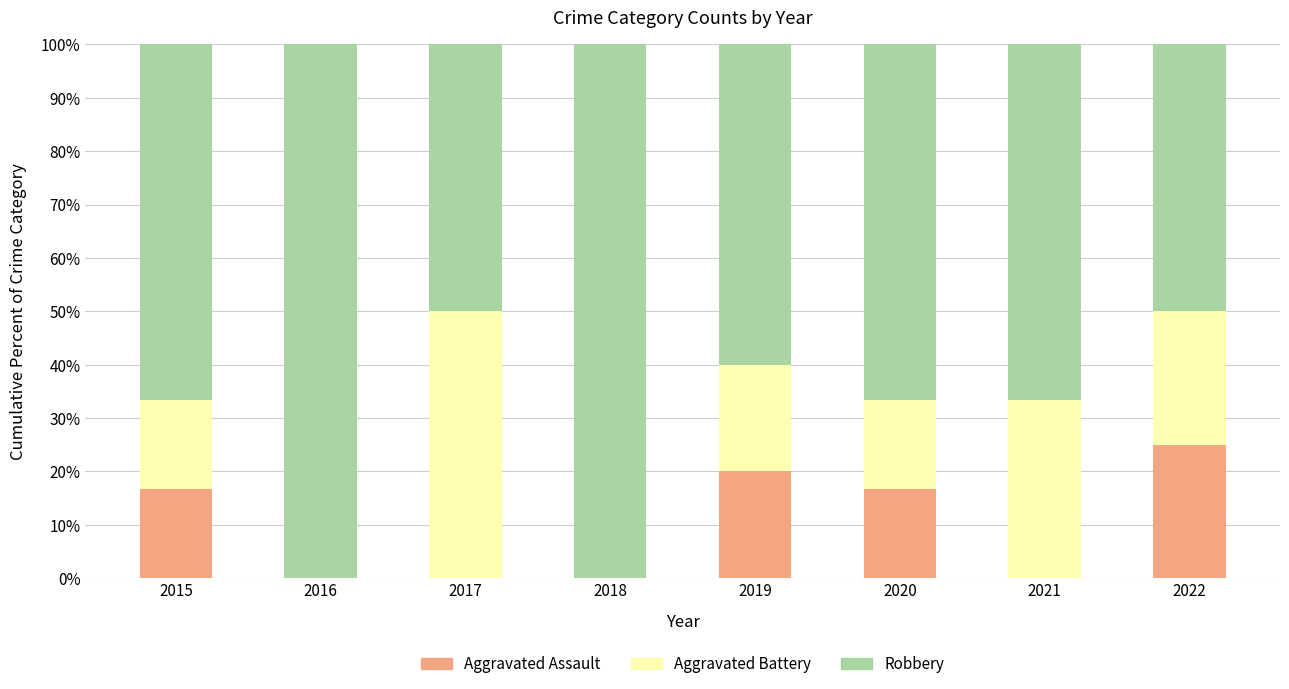

What is the total value across all series at 2018?

100.0